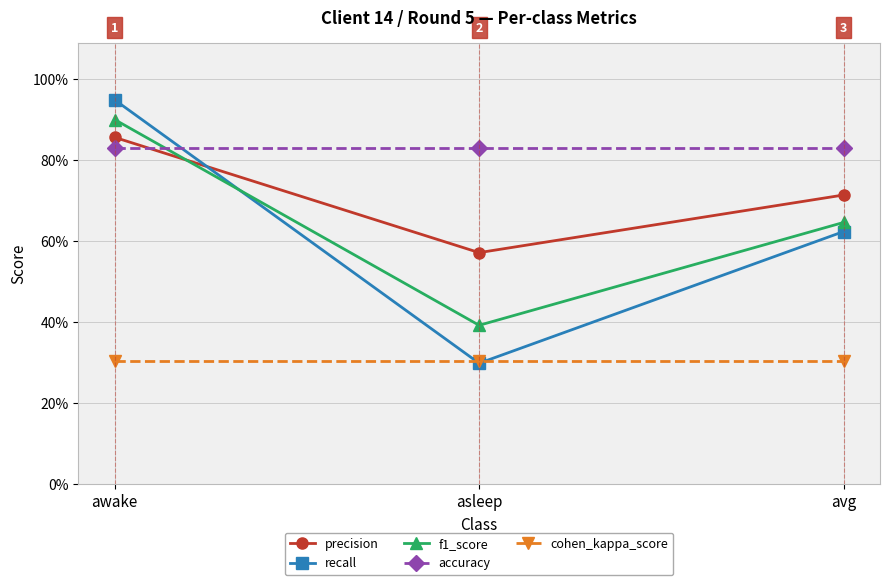

At asleep, list the series in order from largest to smallest.

accuracy, precision, f1_score, cohen_kappa_score, recall